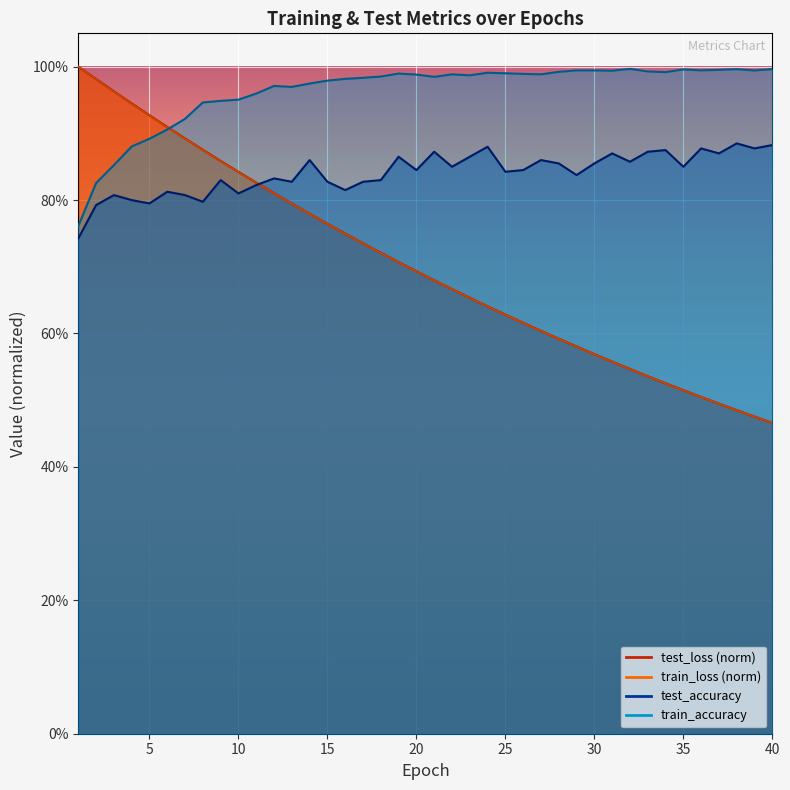

How many data points does each series have?

40